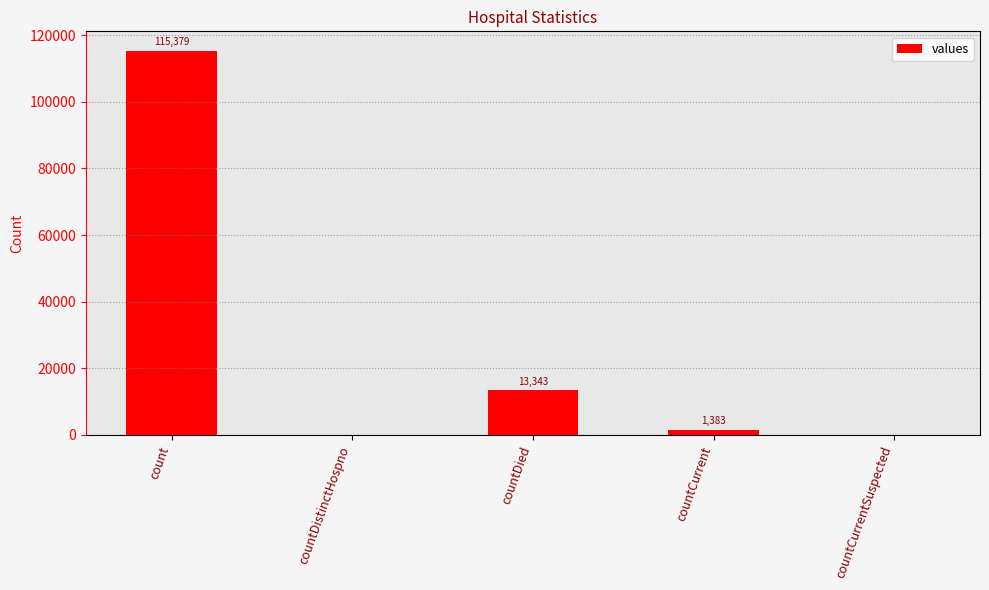

What is the greatest value displayed?

115379